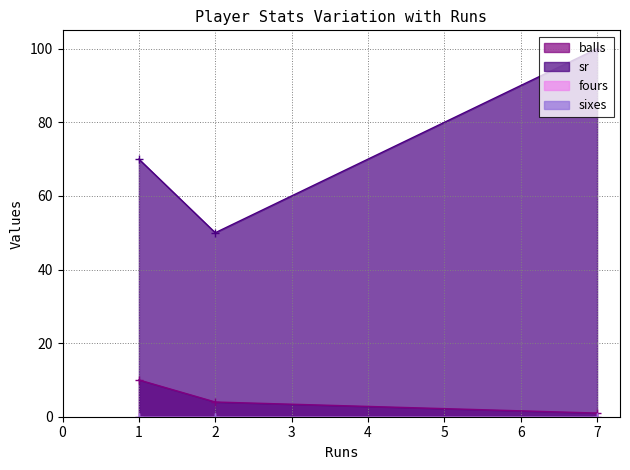

What is the sum of the sr values at 1 and 2?

120